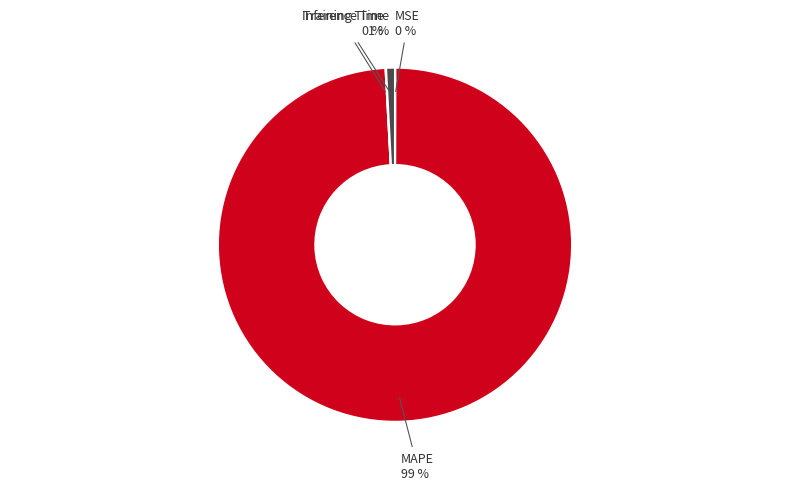

Does MAPE represent more than half of the total?

Yes